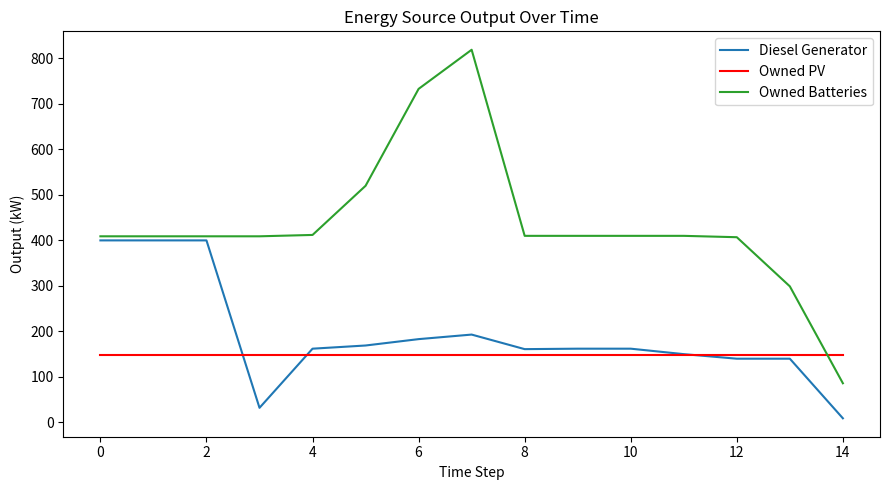

Which series has the largest range (max minus min)?

Owned Batteries